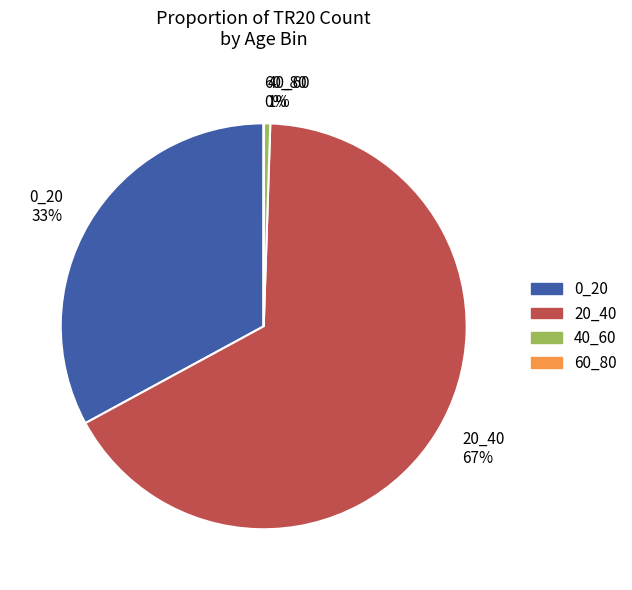

Is the sum of 20_40 67% and 0_20 33% greater than half?

Yes